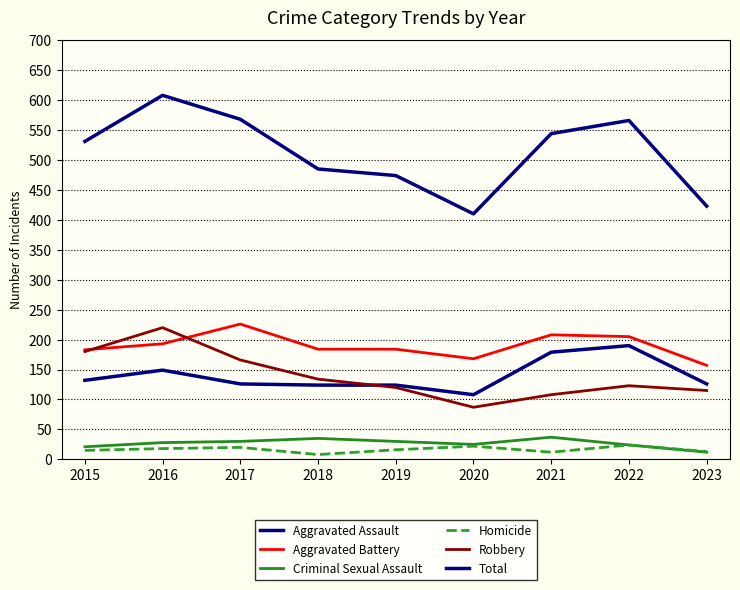

Does the chart have visible grid lines?

Yes